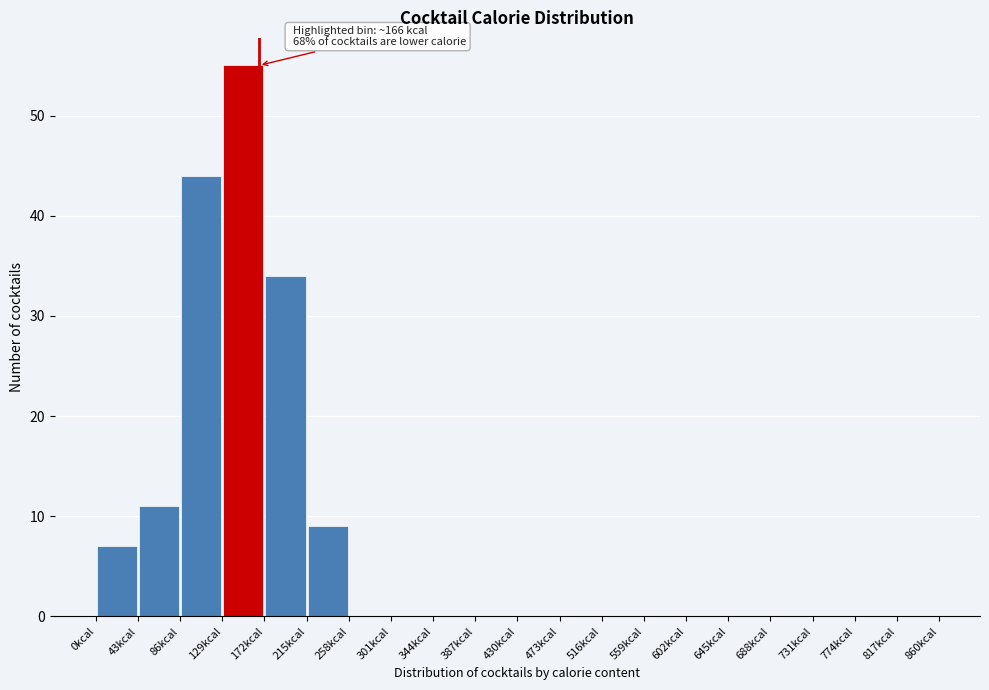

Over which range of the x-axis is the bar tallest?

129 to 172